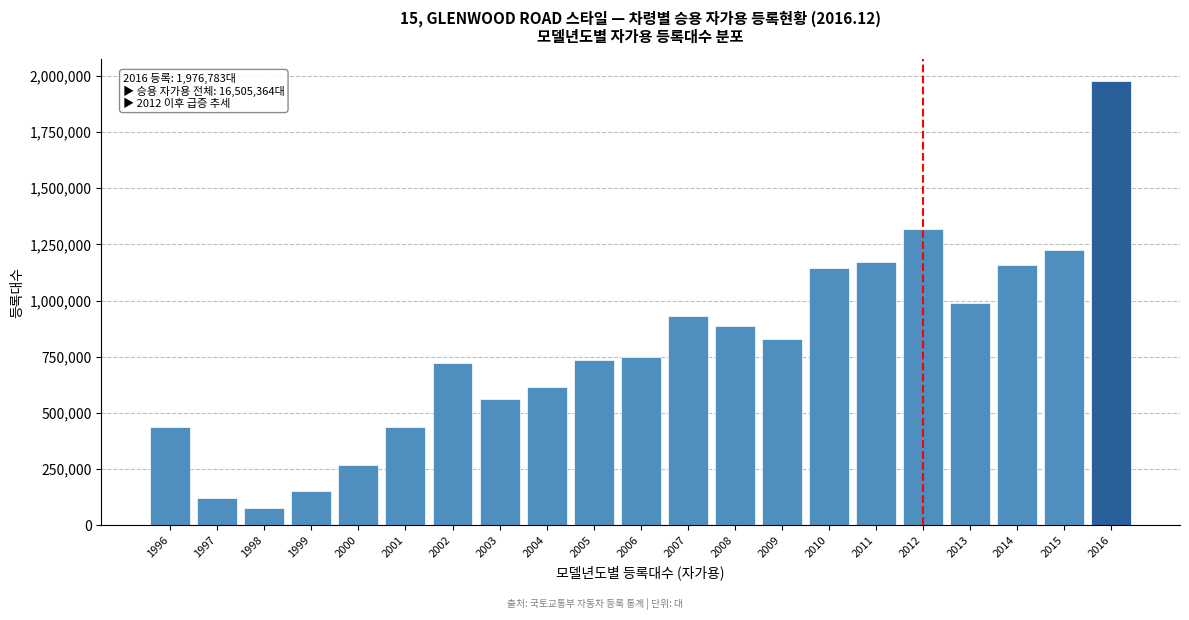

What is the approximate value at 2011?

1171789